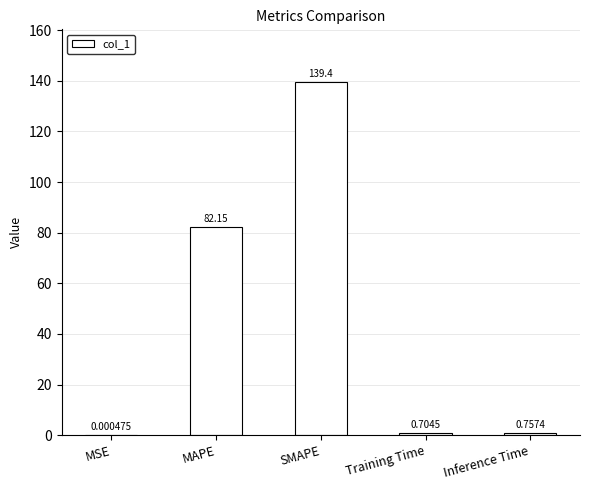

What is the sum of the values at SMAPE and MAPE?

221.6